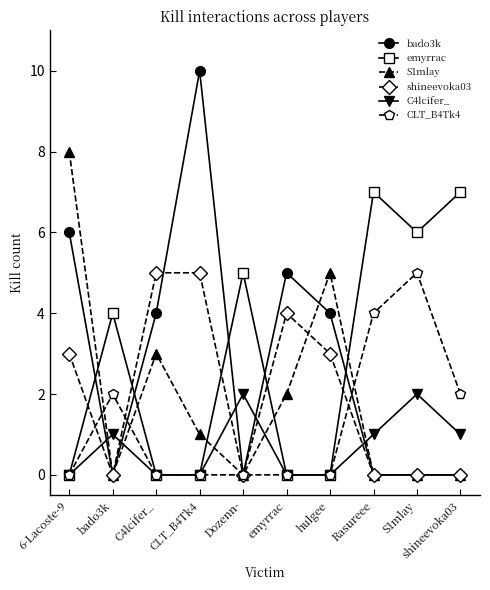

True or false: emyrrac and bado3k intersect in this chart.

True